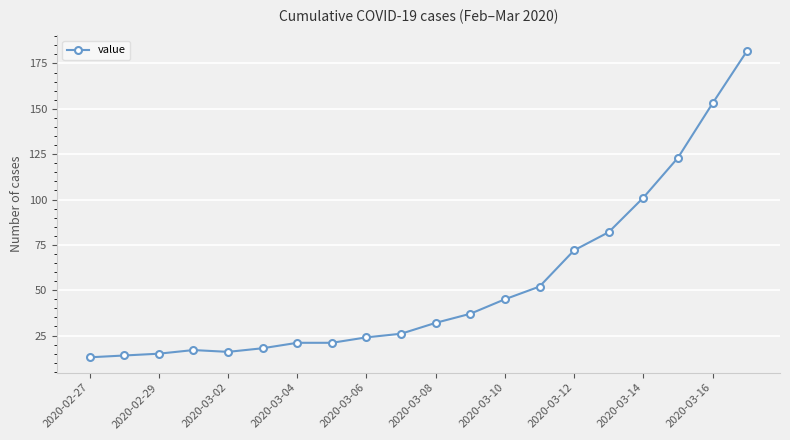

What is the maximum value shown in the chart?

182